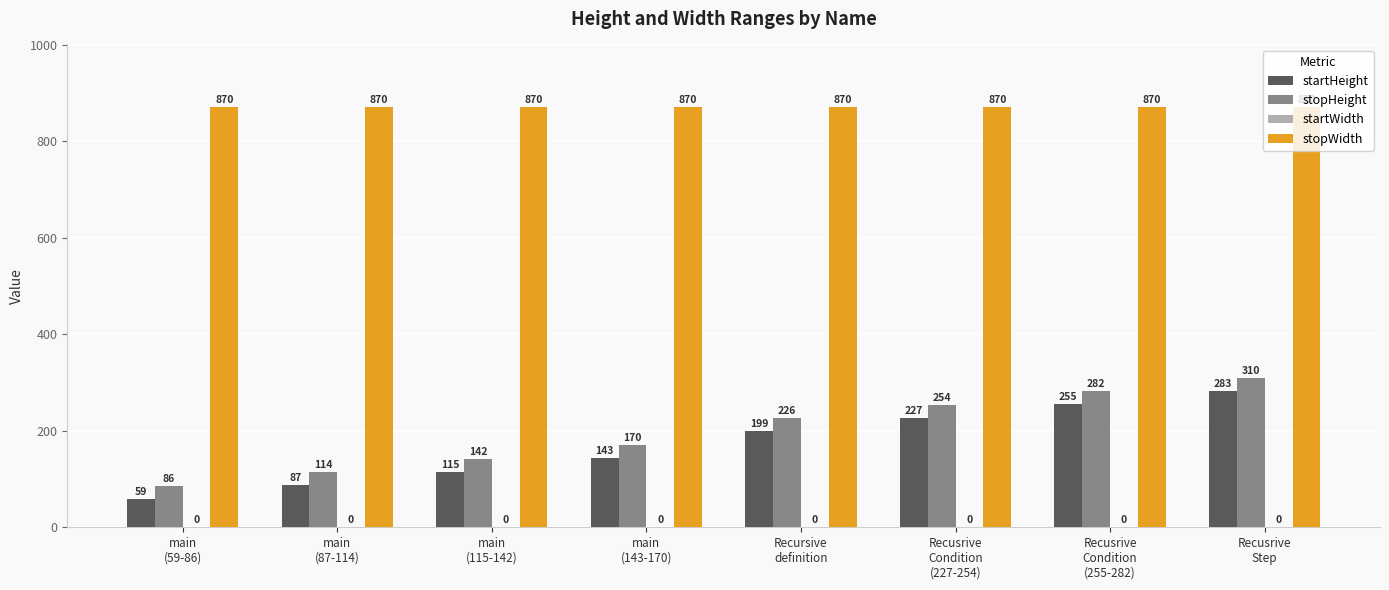

At how many categories does at least one series exceed 141?

8